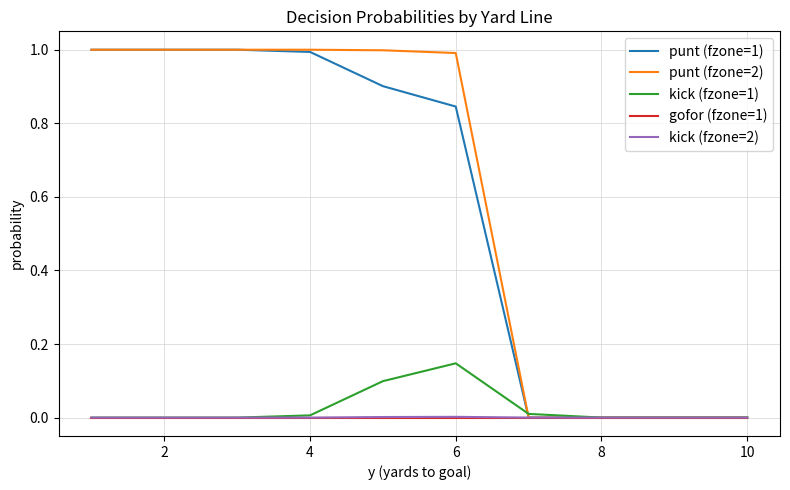

Which series has the largest total across all categories?

punt (fzone=2)